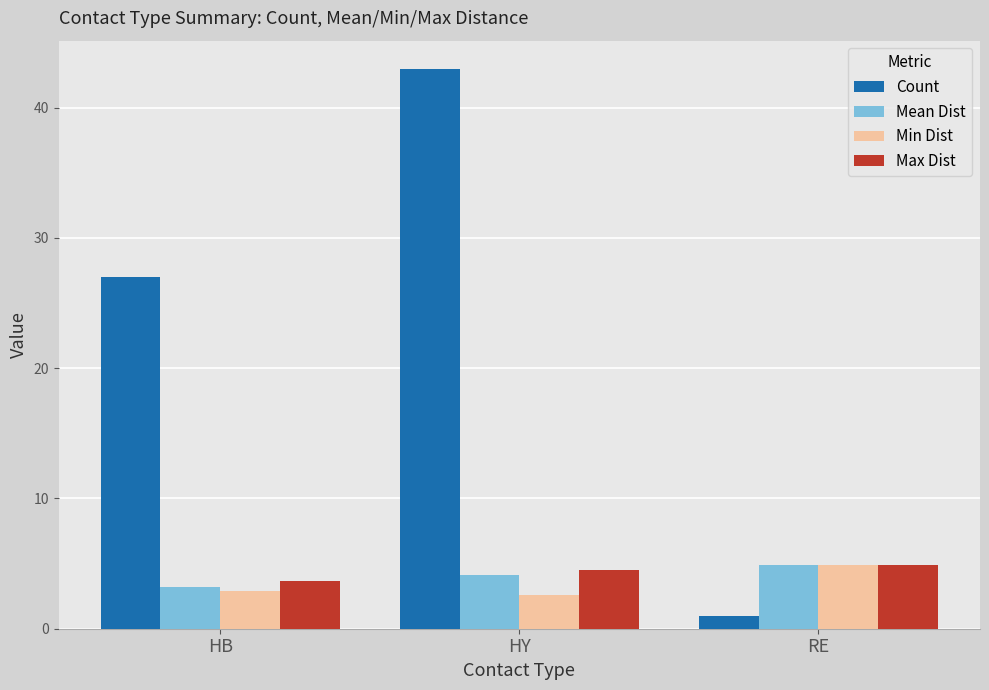

What position from the right is RE?

1